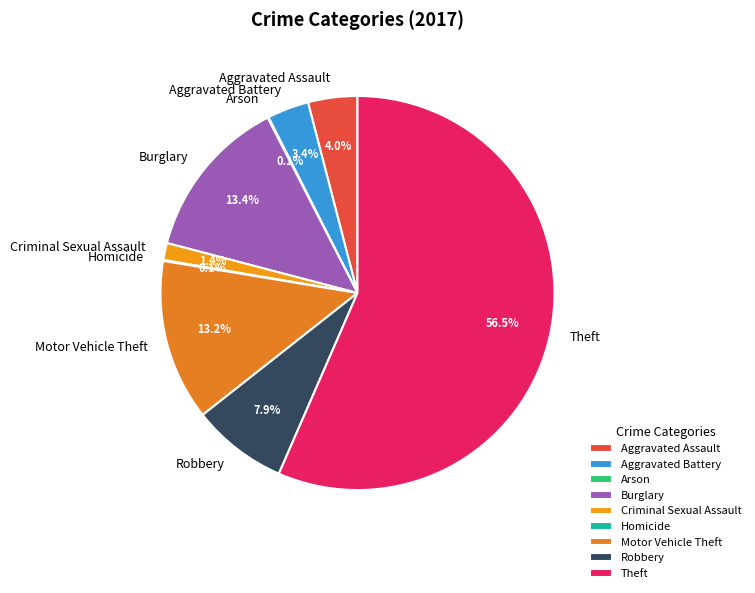

To the nearest percent, what percentage of the pie is Criminal Sexual Assault?

1%